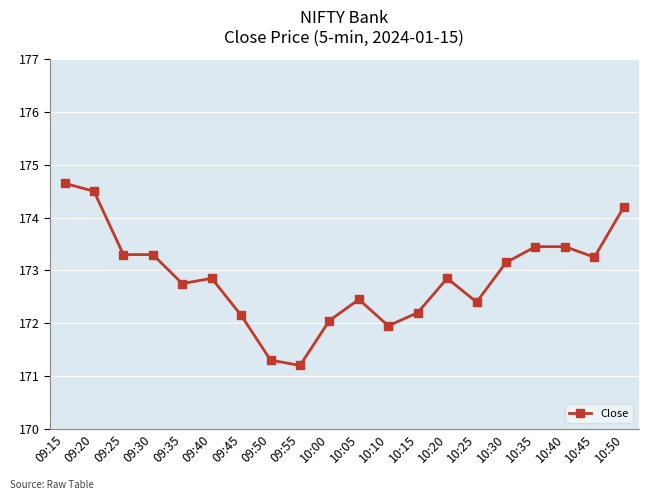

Approximately how many times larger is the value at 09:50 compared to 09:55?

1.0